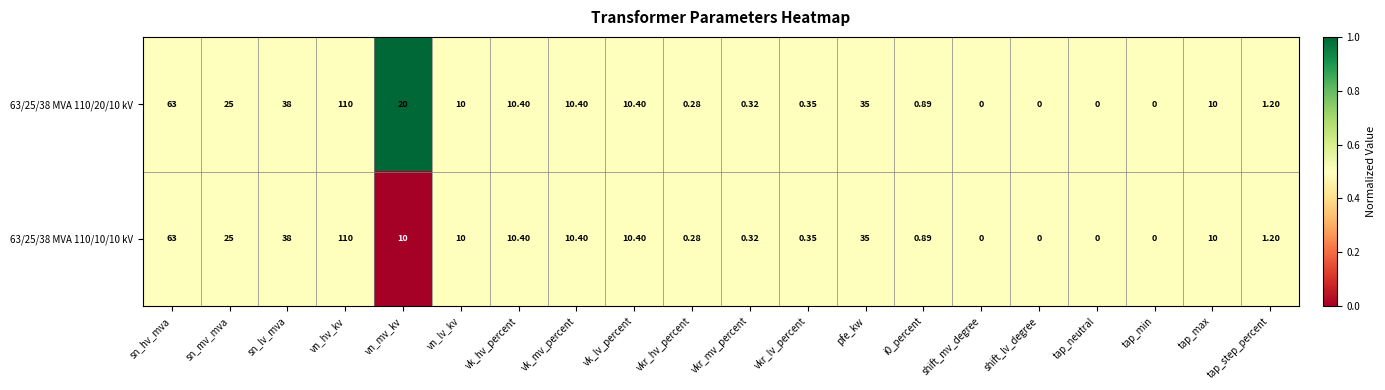

At which label does 63/25/38 MVA 110/10/10 kV first exceed 10?

sn_hv_mva